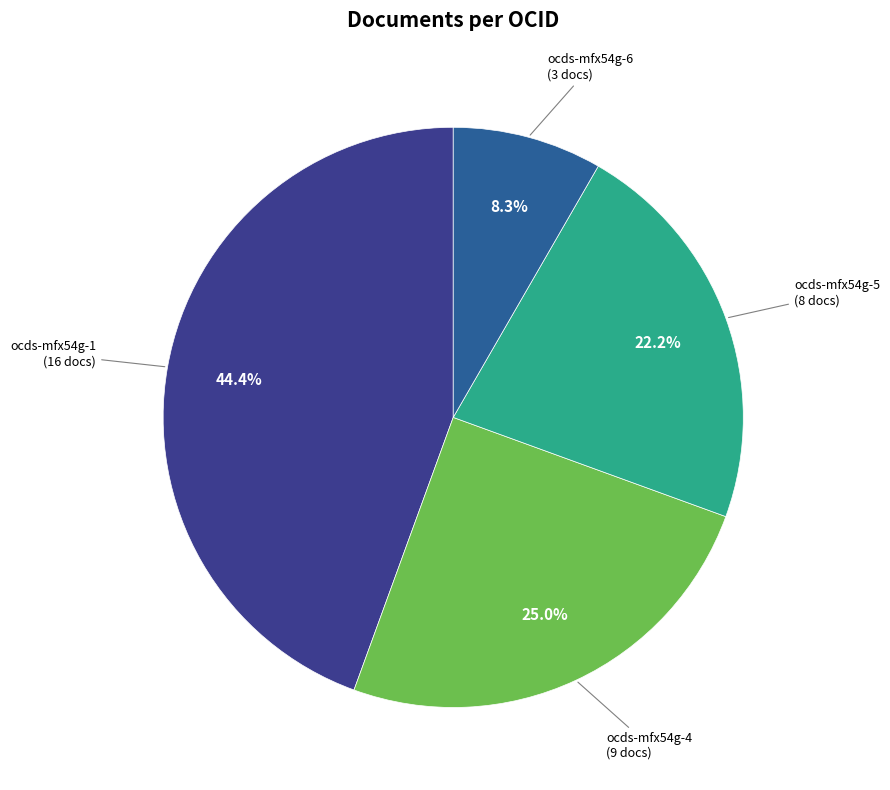

The ocds-mfx54g-5 slice represents 22% of the pie. True or false?

True